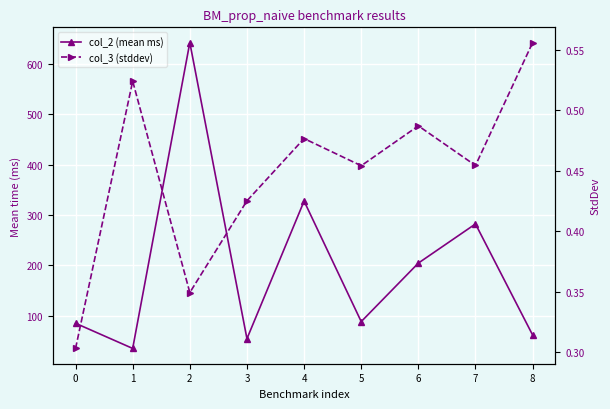

Which series has the largest total across all categories?

col_2 (mean ms)